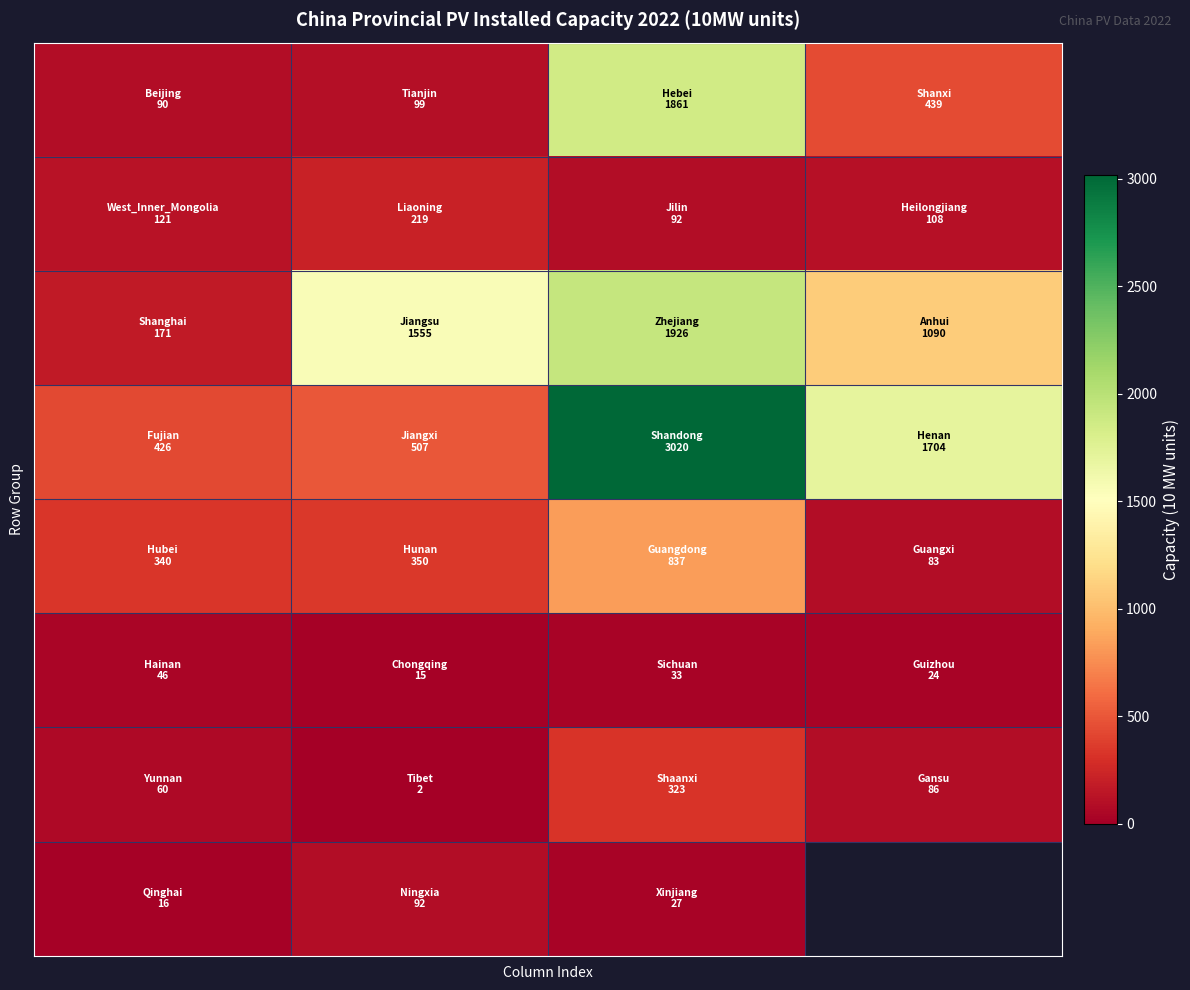

Between 0 and 3, which is larger?

3